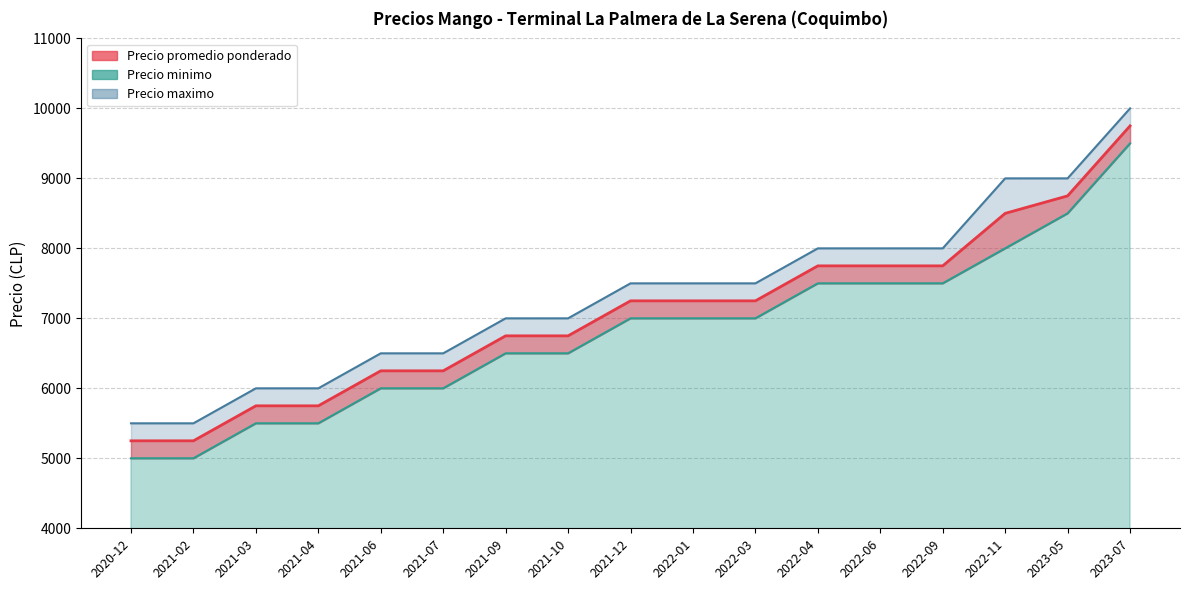

Reading right to left, what are all the values shown in this chart?

Precio promedio ponderado (line): 2023-07=9750	2023-05=8750	2022-11=8500	2022-09=7750	2022-06=7750	2022-04=7750	2022-03=7250	2022-01=7250	2021-12=7250	2021-10=6750	2021-09=6750	2021-07=6250	2021-06=6250	2021-04=5750	2021-03=5750	2021-02=5250	2020-12=5250
Precio minimo (line): 2023-07=9500	2023-05=8500	2022-11=8000	2022-09=7500	2022-06=7500	2022-04=7500	2022-03=7000	2022-01=7000	2021-12=7000	2021-10=6500	2021-09=6500	2021-07=6000	2021-06=6000	2021-04=5500	2021-03=5500	2021-02=5000	2020-12=5000
Precio maximo: 2023-07=10000	2023-05=9000	2022-11=9000	2022-09=8000	2022-06=8000	2022-04=8000	2022-03=7500	2022-01=7500	2021-12=7500	2021-10=7000	2021-09=7000	2021-07=6500	2021-06=6500	2021-04=6000	2021-03=6000	2021-02=5500	2020-12=5500